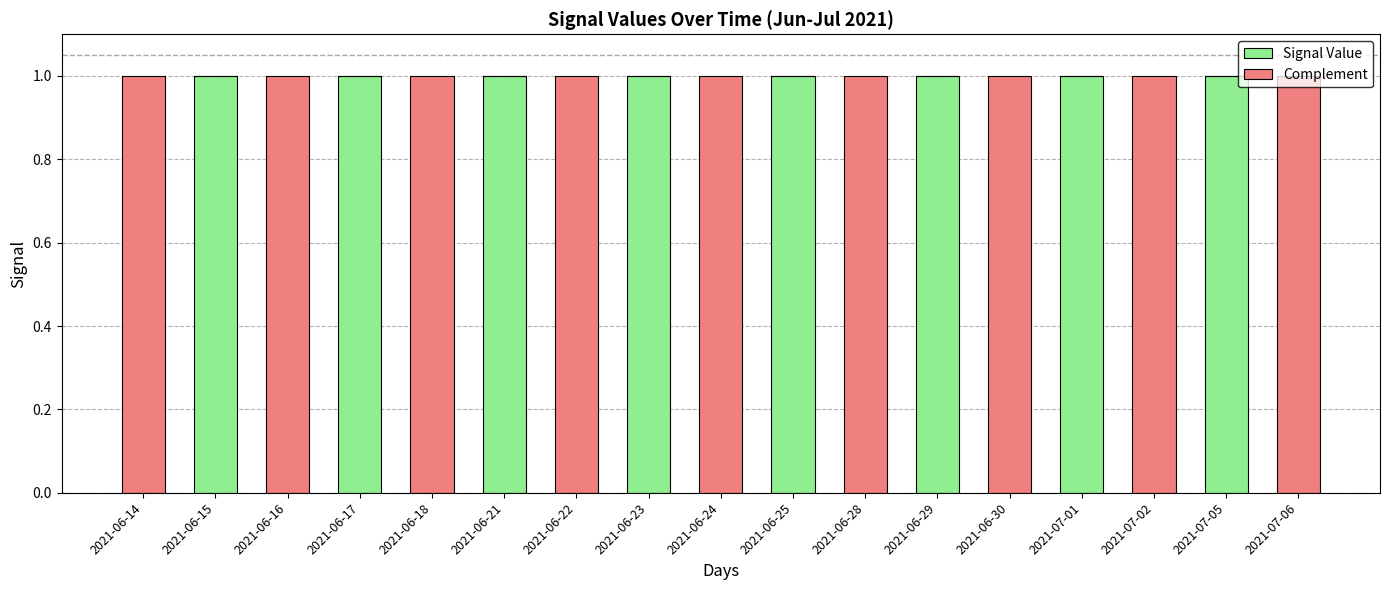

Count the number of data series in this chart.

2